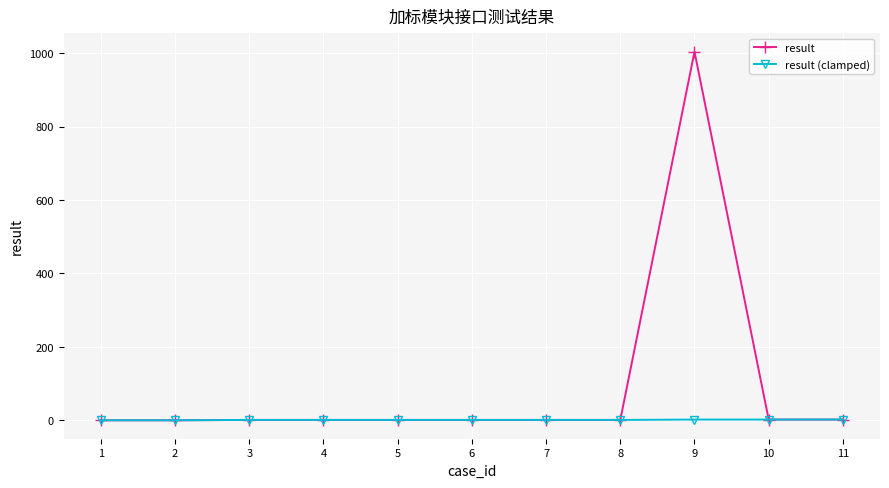

Count the number of data series in this chart.

2